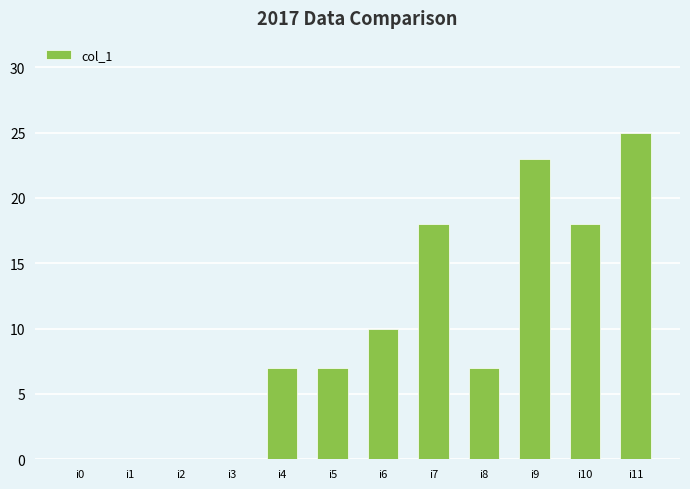

How many distinct data groups are displayed?

1